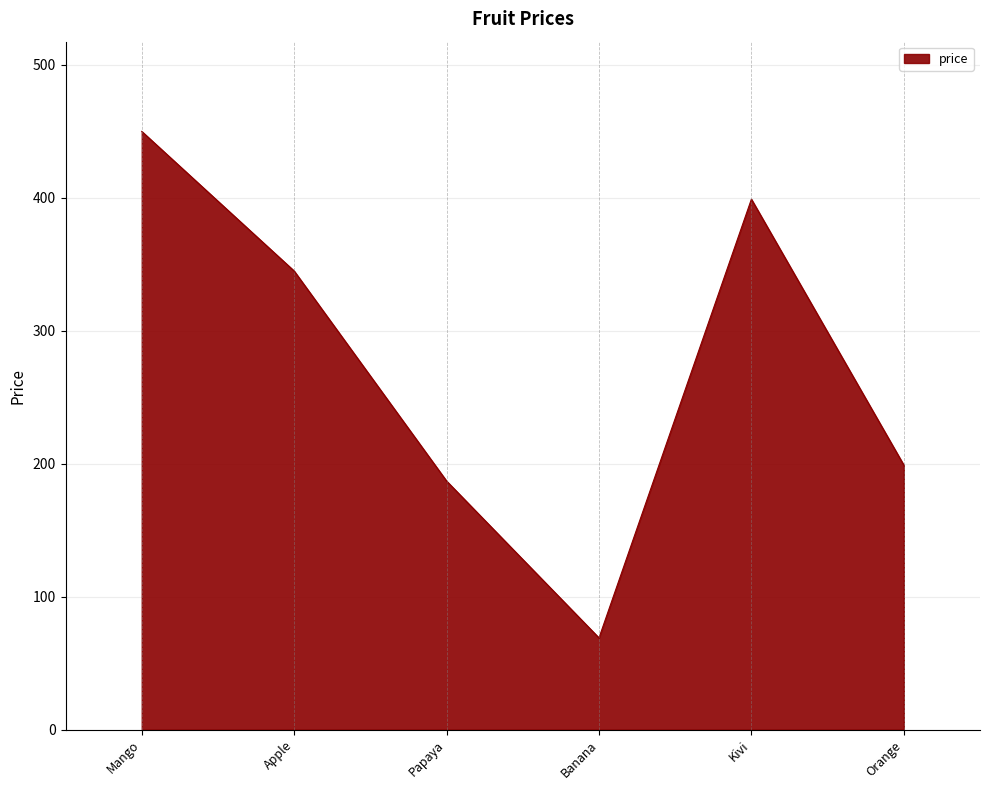

What is the difference between the second highest and second lowest values?

212